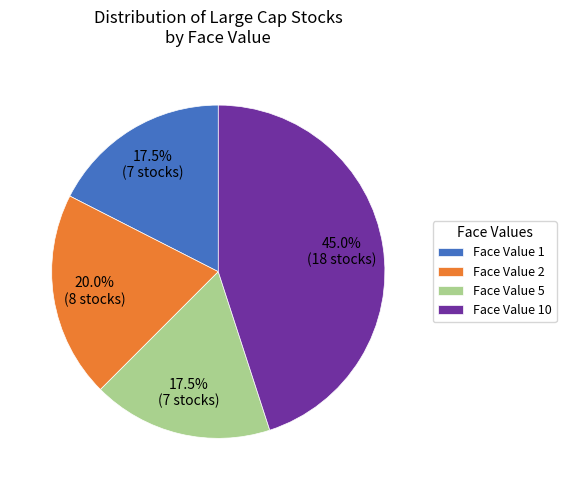

Does Face Value 1 account for over 50% of the chart?

No